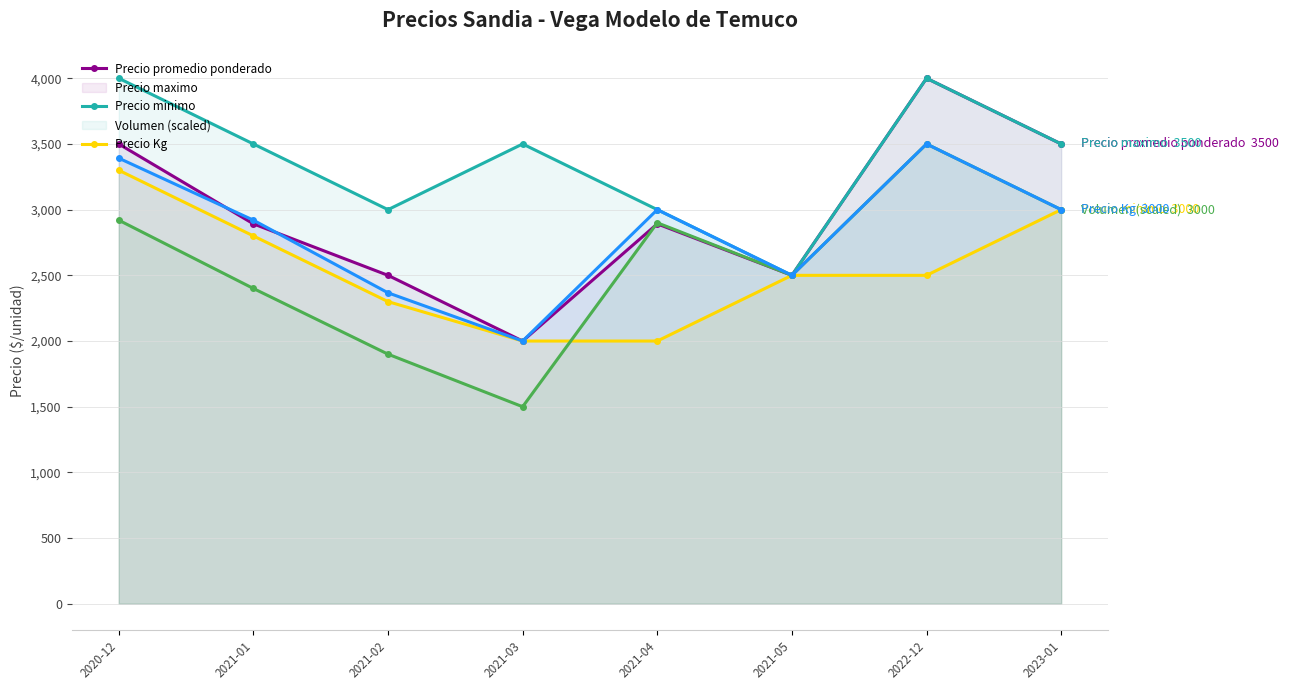

What are all the series names shown in the legend?

Precio promedio ponderado, Precio maximo, Precio minimo, Volumen (scaled), Precio Kg